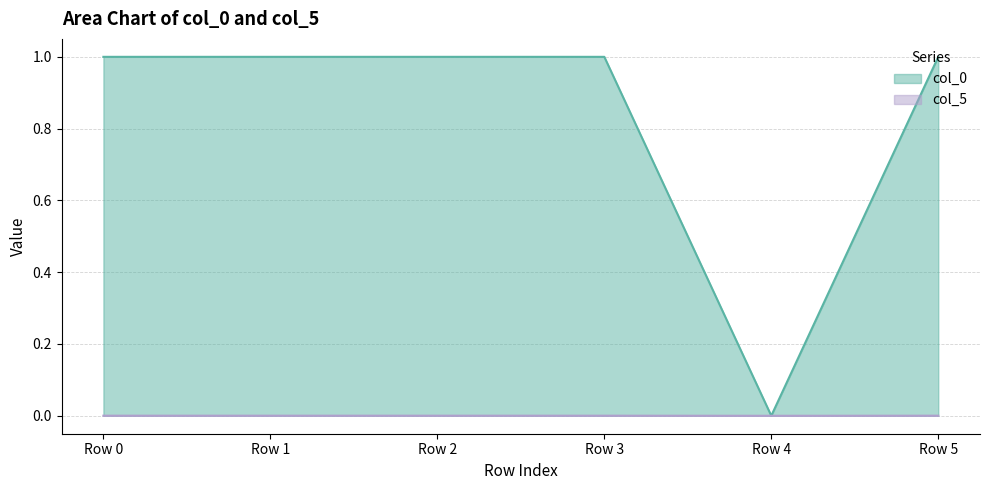

Reading right to left, extract all data points from this chart.

col_0: 1.0	0.0	1.0	1.0	1.0	1.0
col_5: 0.0	0.0	0.0	0.0	0.0	0.0